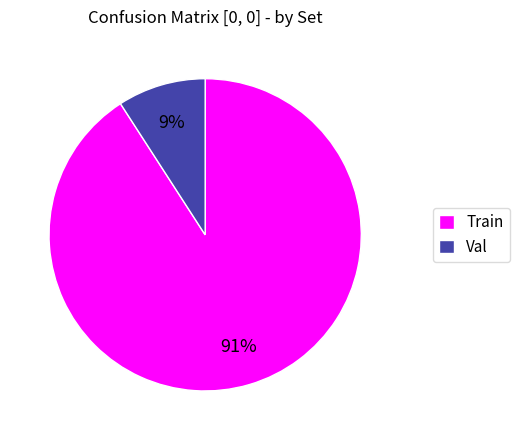

What is the largest slice in the pie chart?

Train